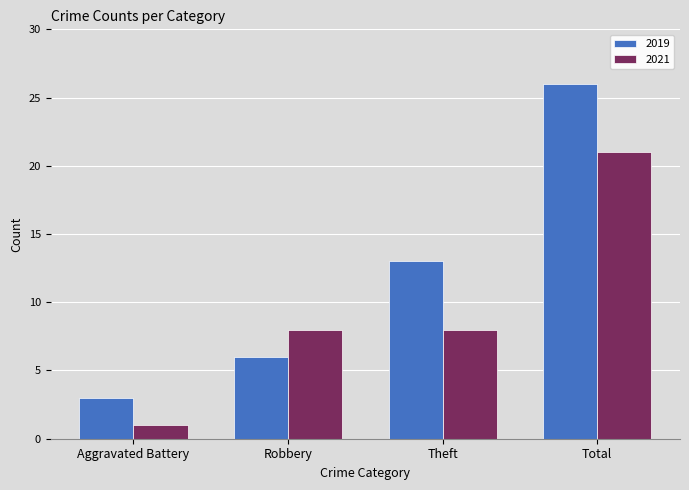

What position from the right is Theft?

2